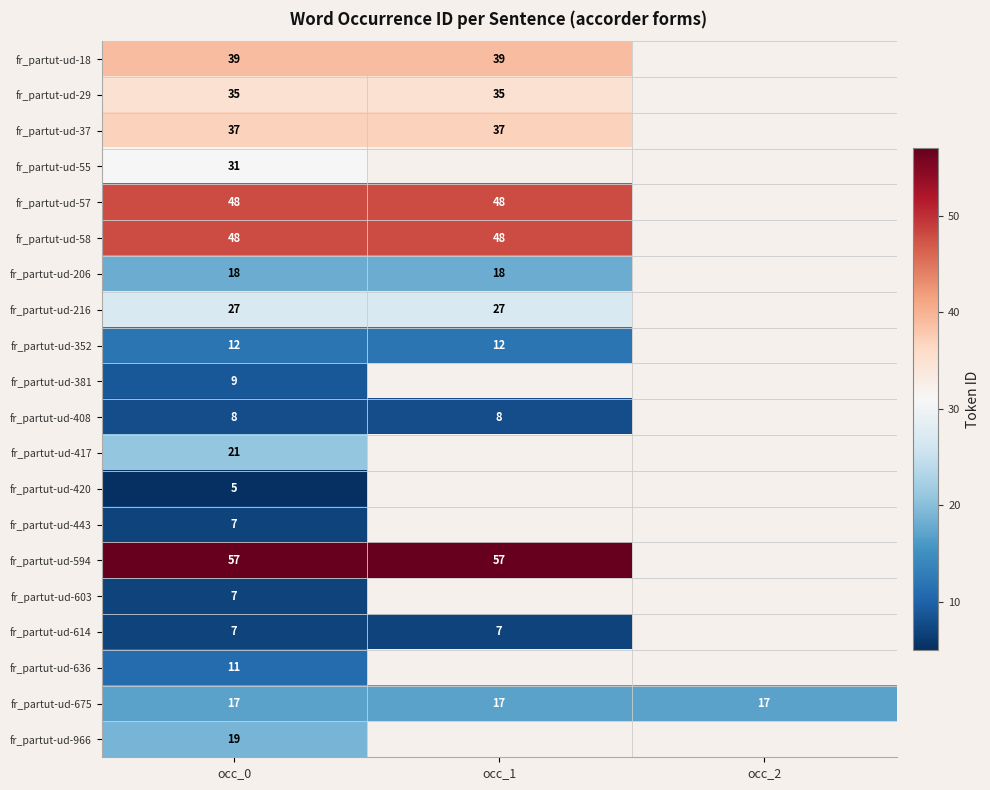

At which category is the sum across all series the highest?

occ_0